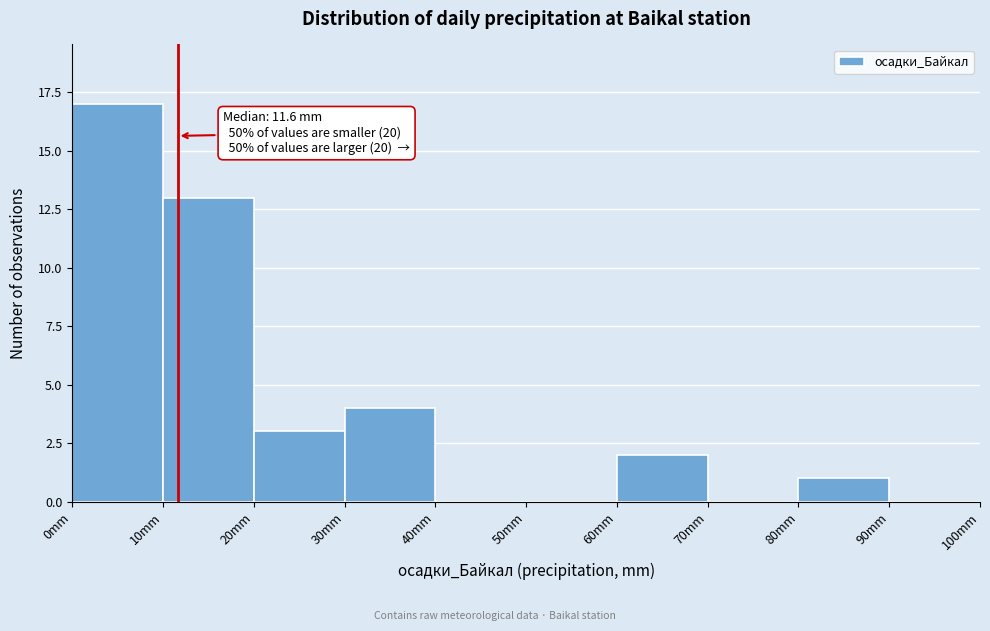

Which range on the x-axis has the tallest bar?

0 to 10